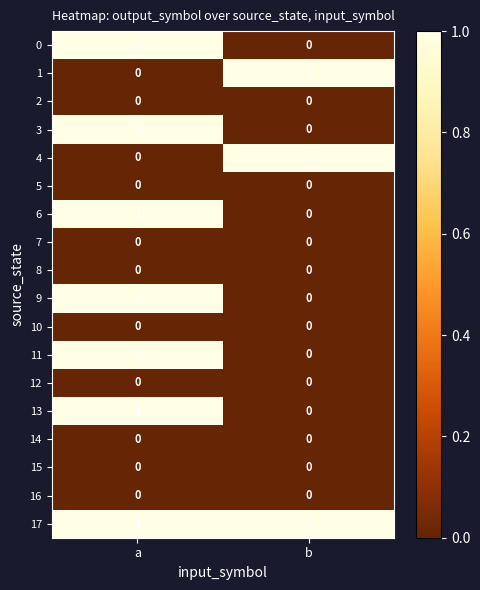

At which category is the sum across all series the highest?

a